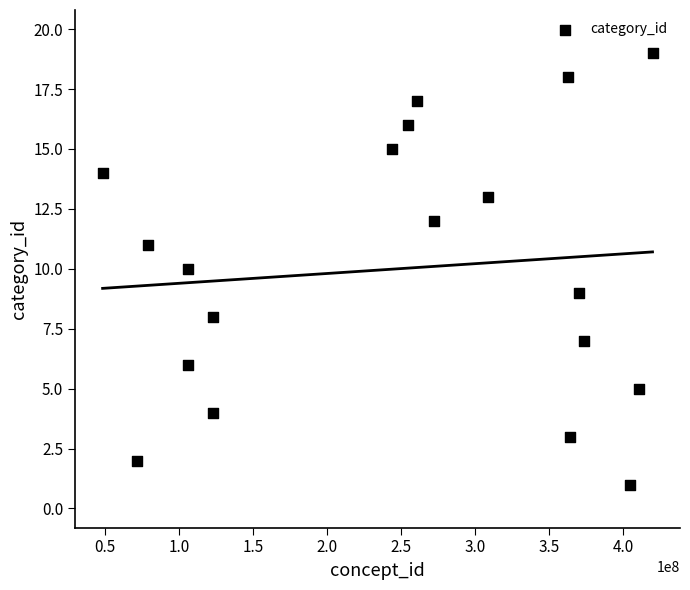

What is the range of Y values (max minus min)?

18